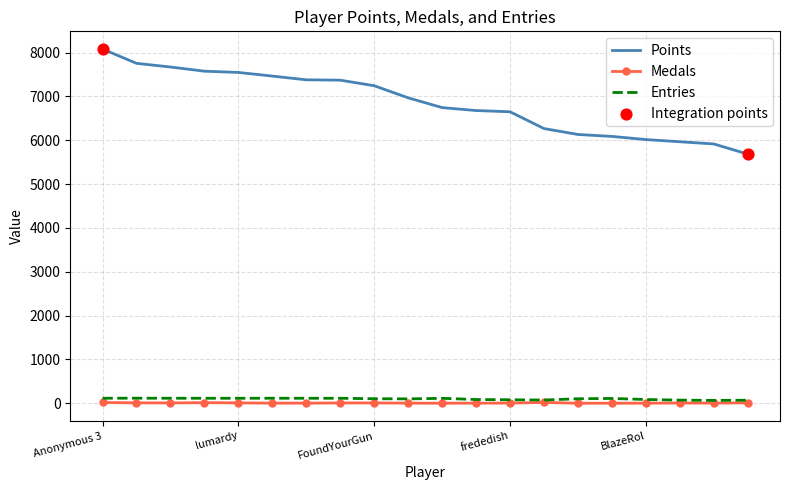

At how many categories does at least one series exceed 4495?

20